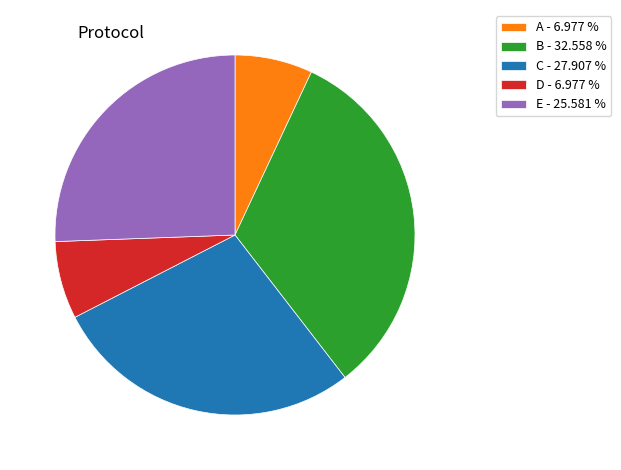

Does any single category account for the majority?

No